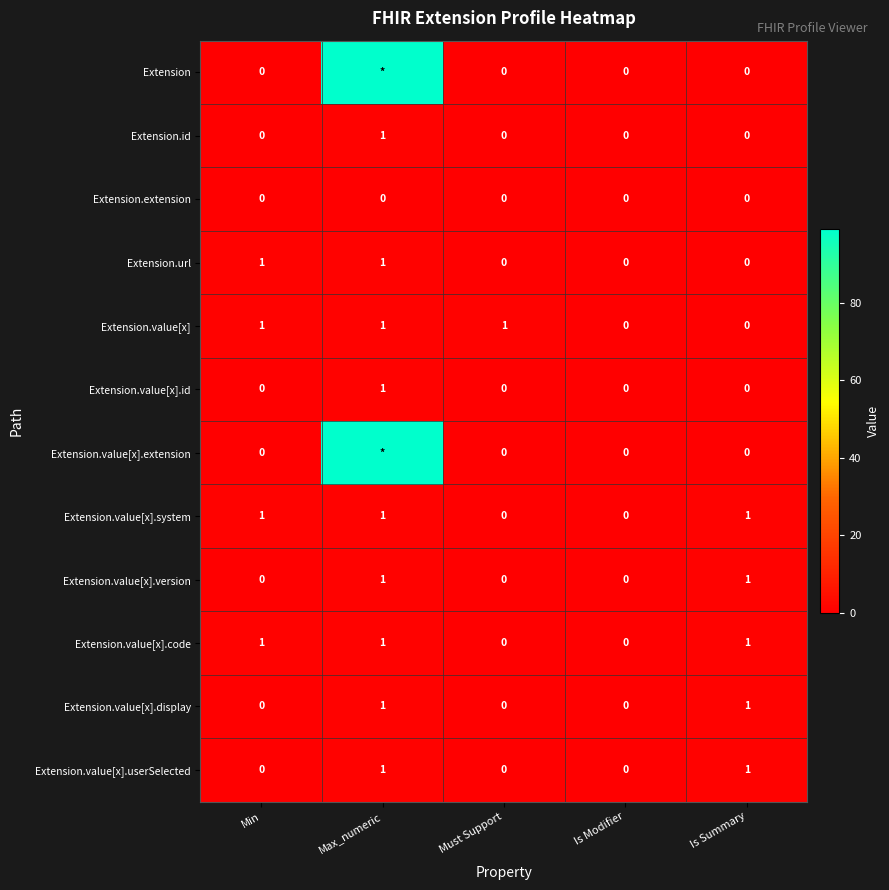

What is the sum of all Extension.value[x].system values?

3